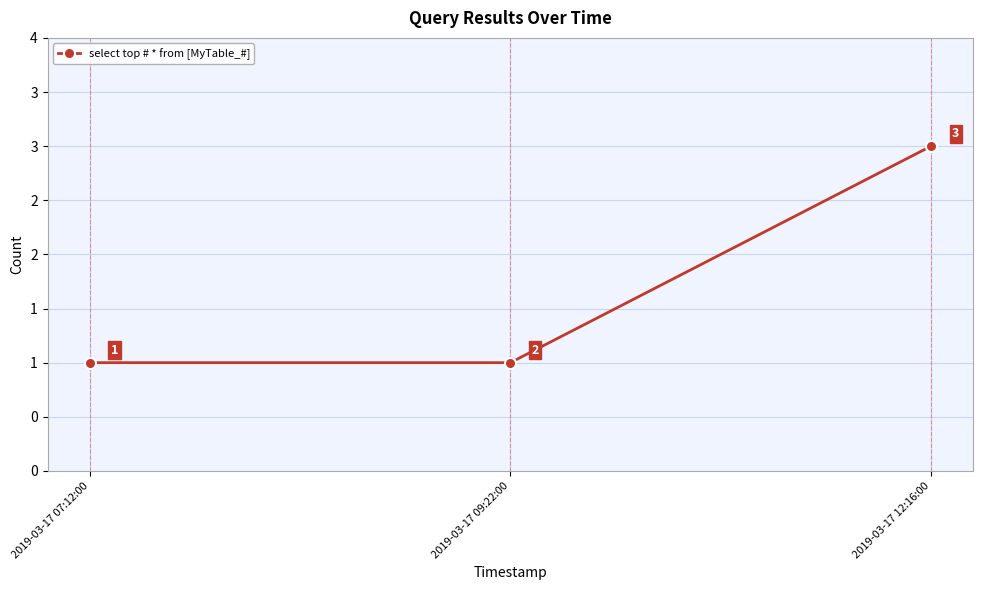

Is this an area chart (filled region under the line)?

No